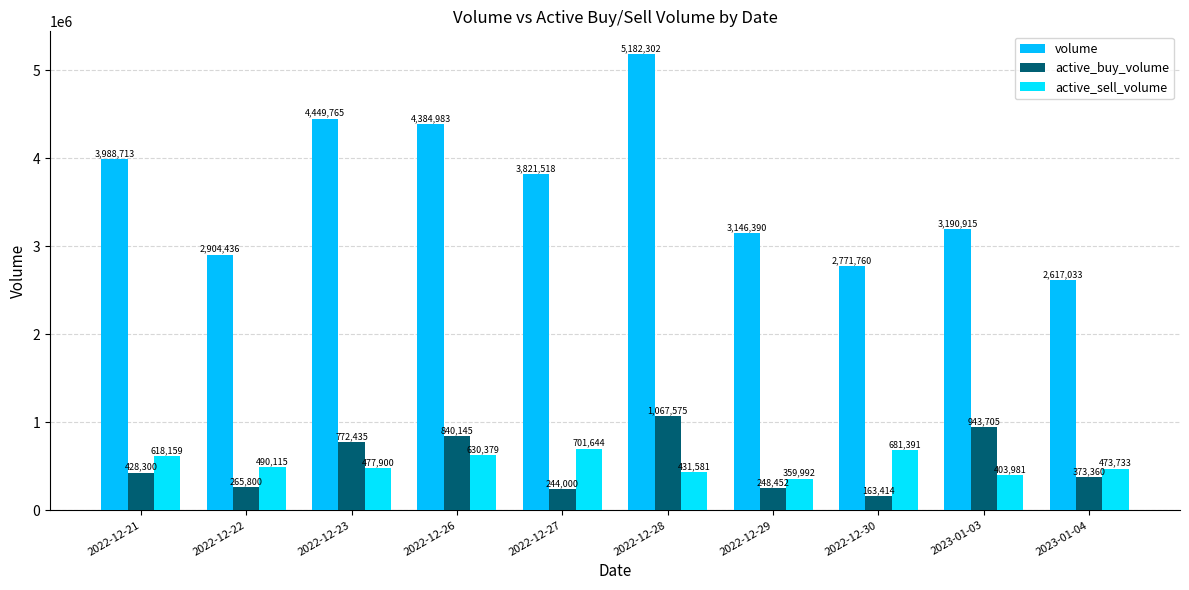

True or false: volume has a value of 2081215 at 2022-12-23.

False